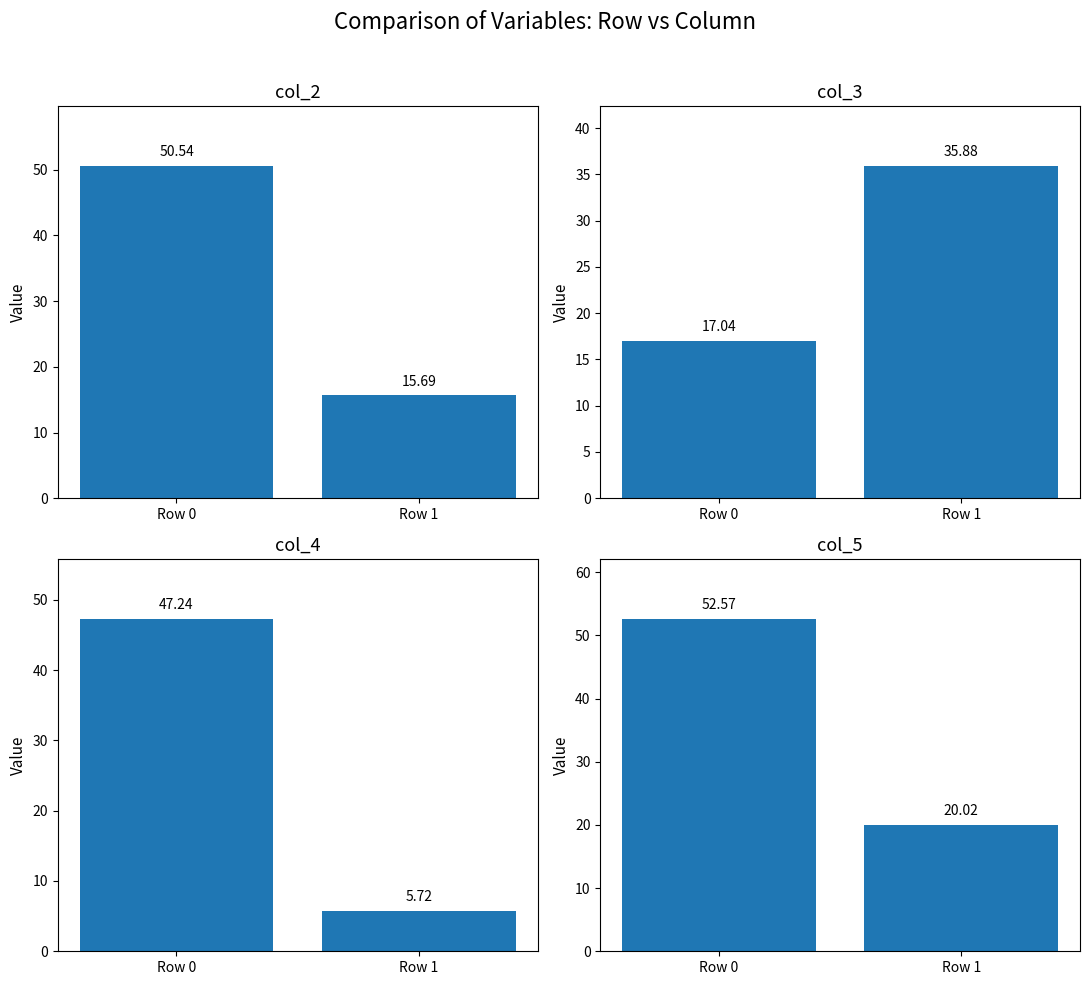

At how many categories does at least one series exceed 45?

1